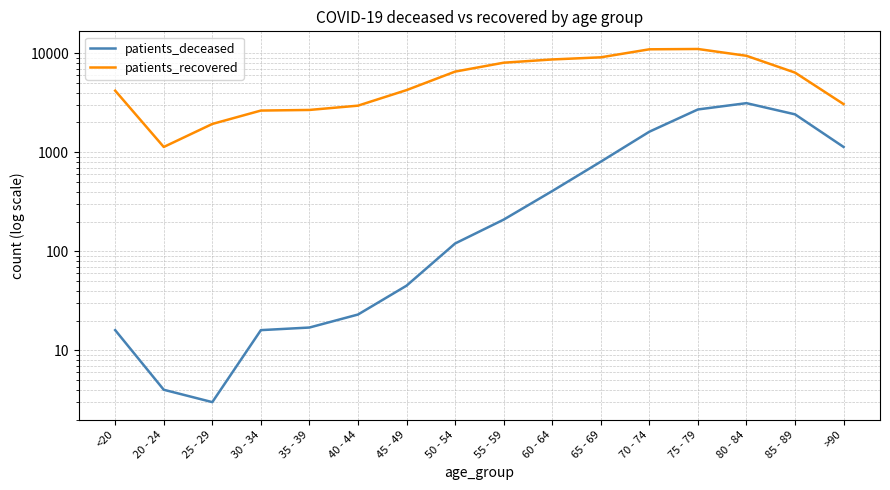

Count the number of data series in this chart.

2